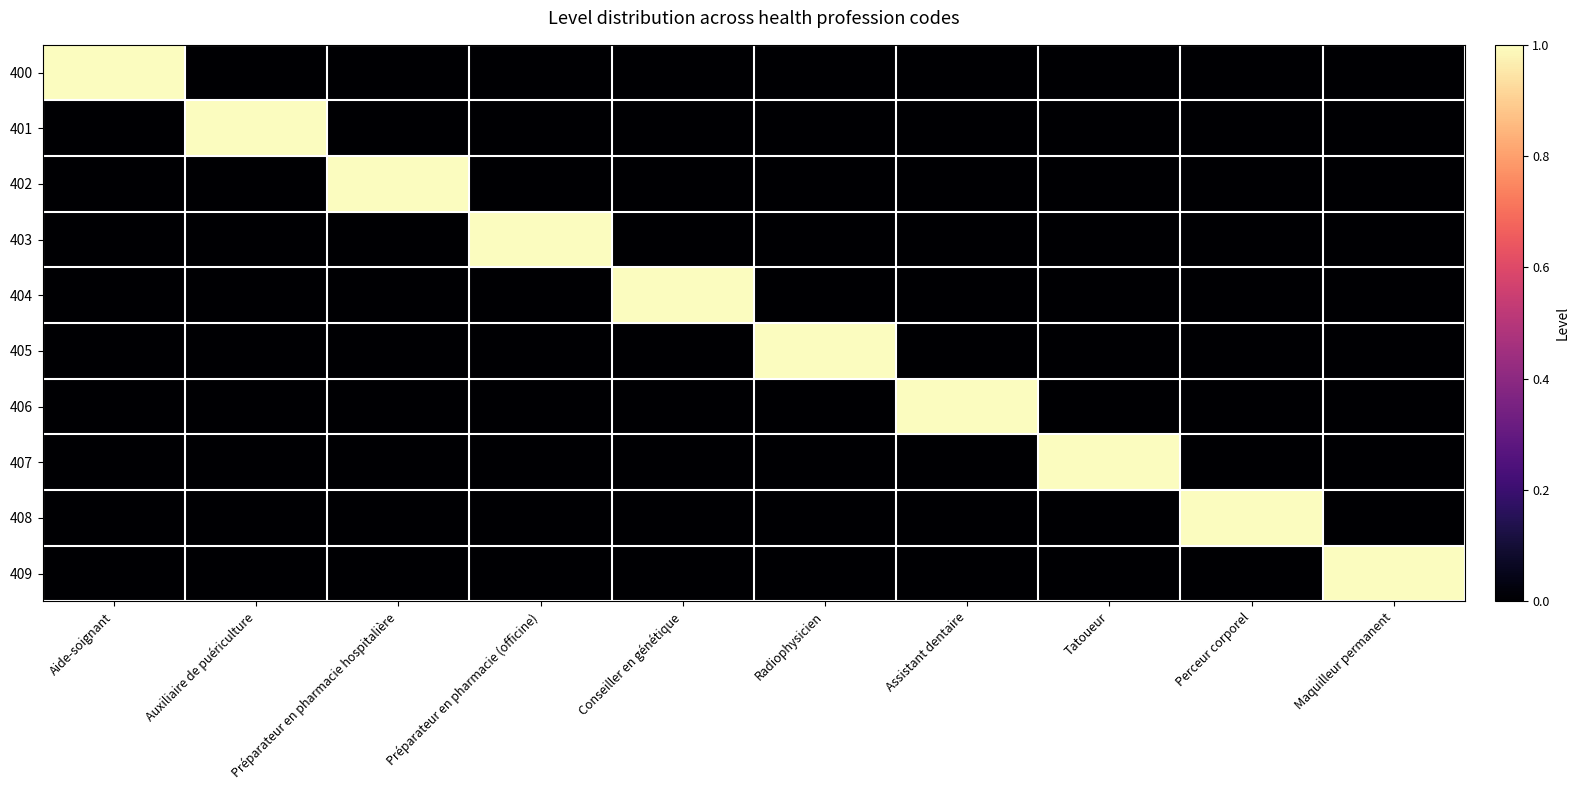

What is the maximum value shown in the chart?

1